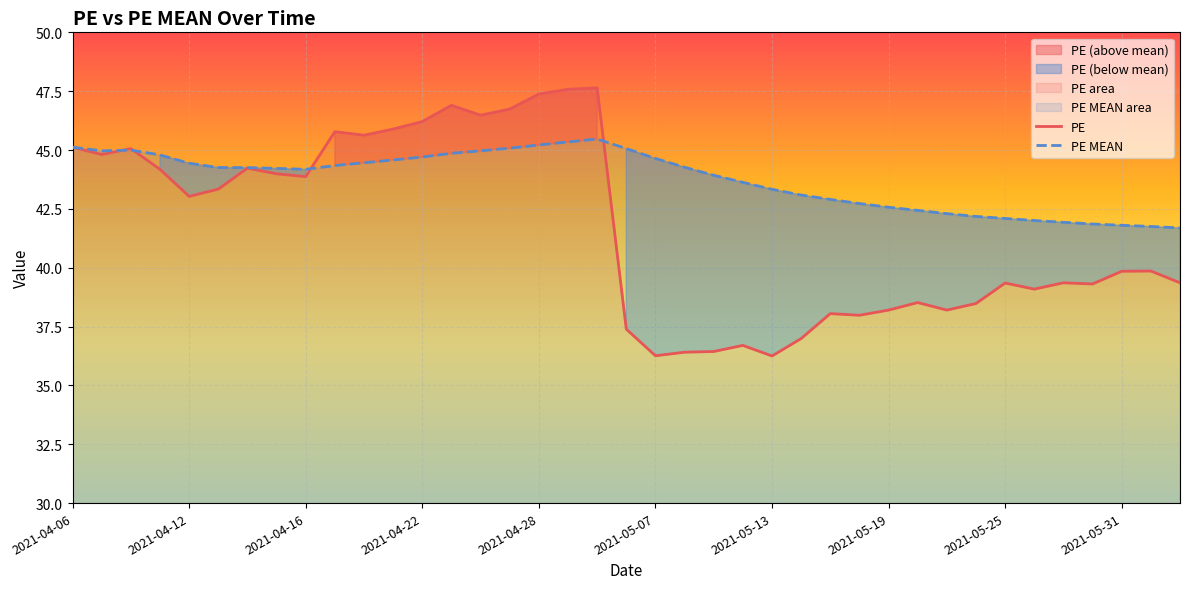

True or false: PE MEAN has a value of 79.9 at 2021-05-07.

False